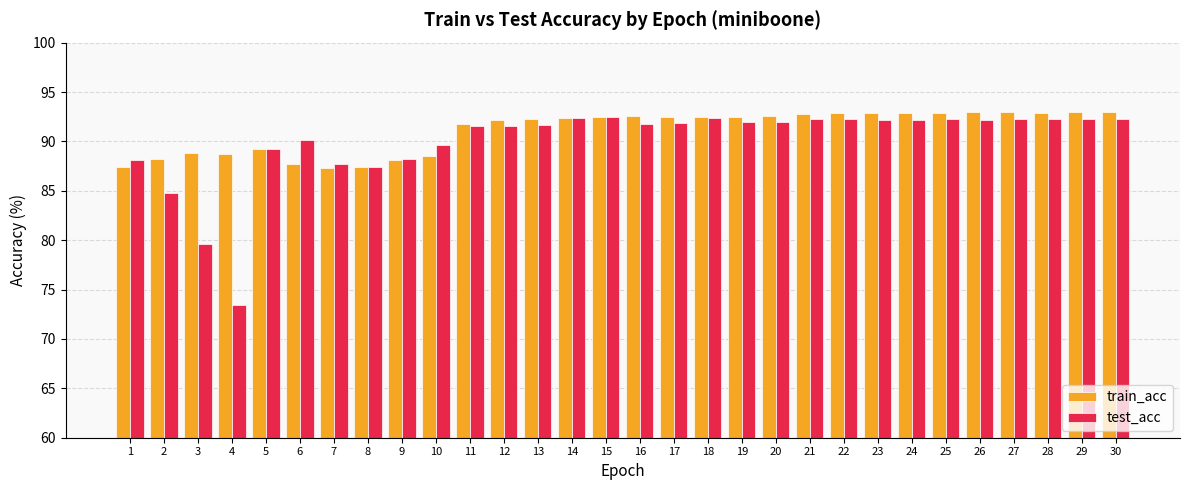

The value of train_acc at 1 is 87.4. True or false?

True